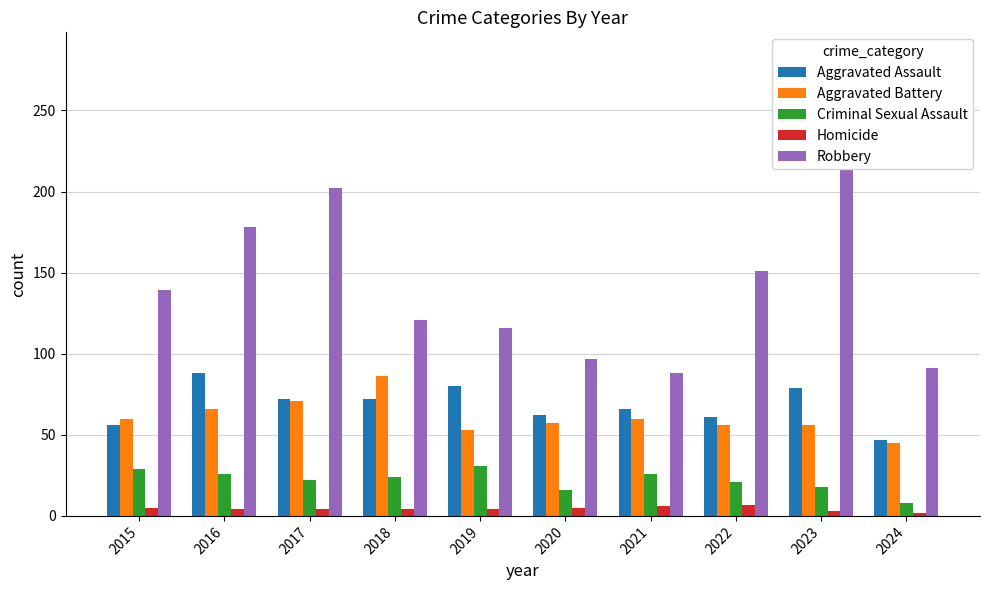

Is it true that Robbery equals 88 at 2021?

True